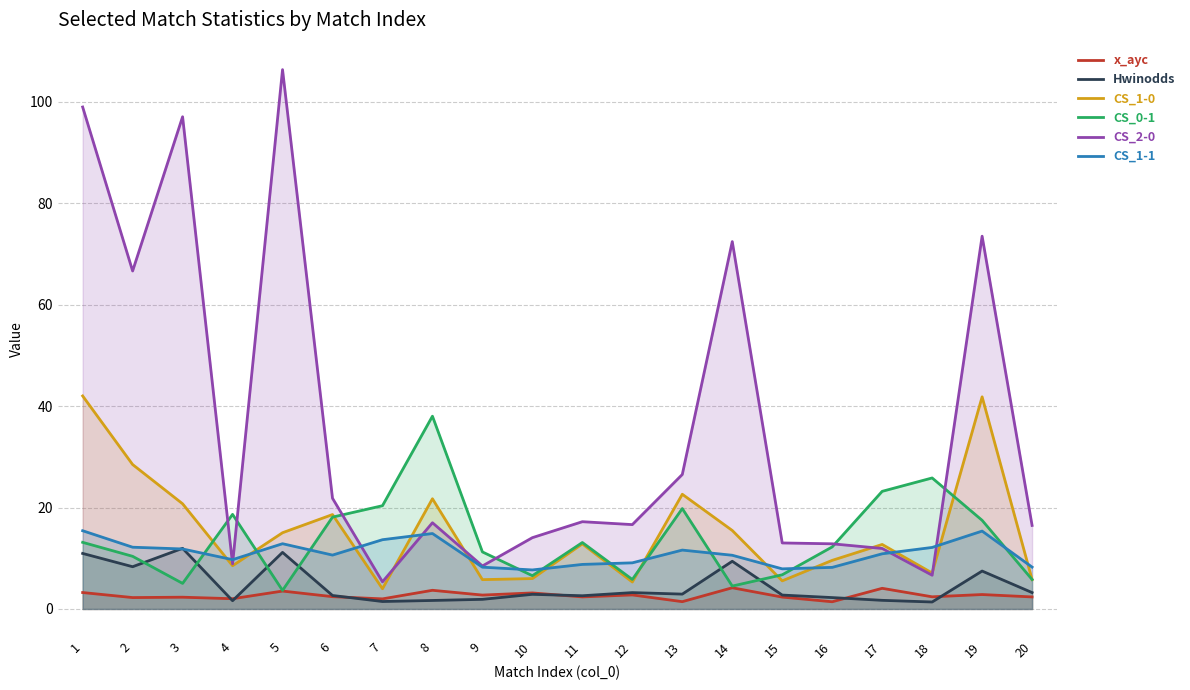

Where is the first local minimum for Hwinodds?

2